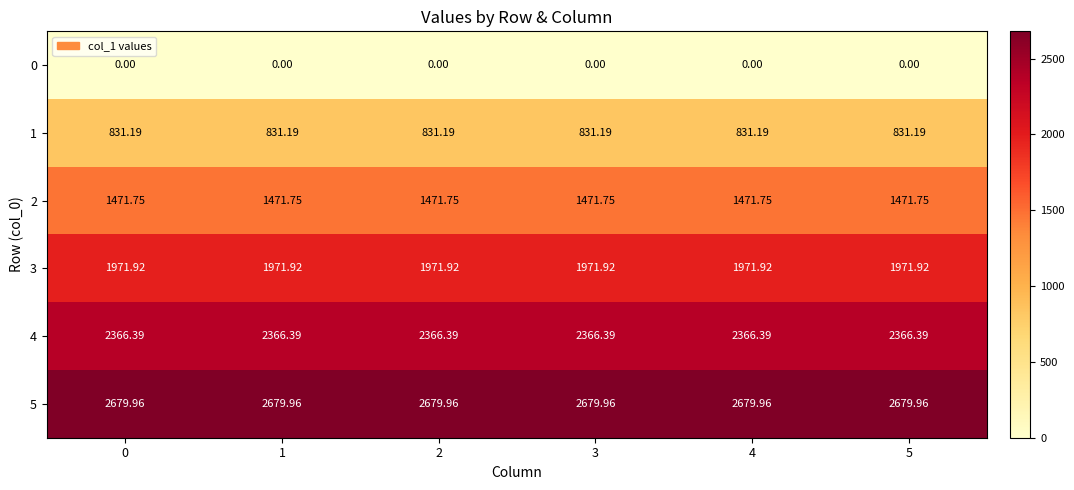

Is the value of 4 at 5 greater than the value of 3 at 1?

Yes